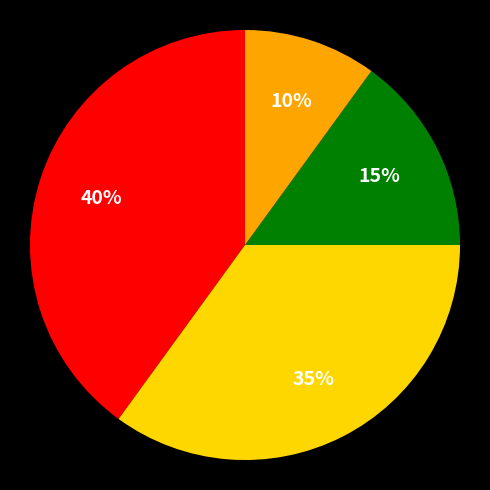

Is there any slice that represents more than half of the pie?

No